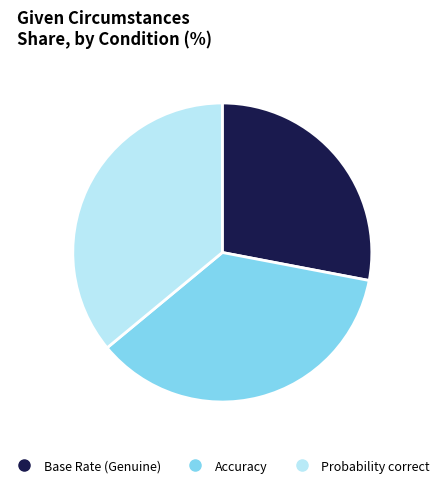

Which has a higher value, Probability correct or Base Rate (Genuine)?

Probability correct